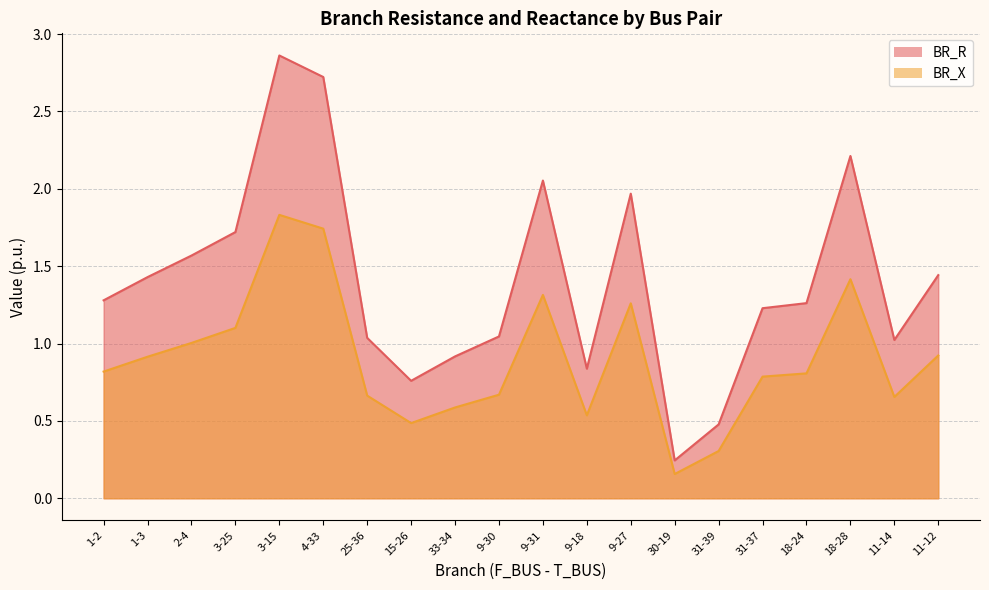

True or false: BR_R and BR_X cross at least once.

False